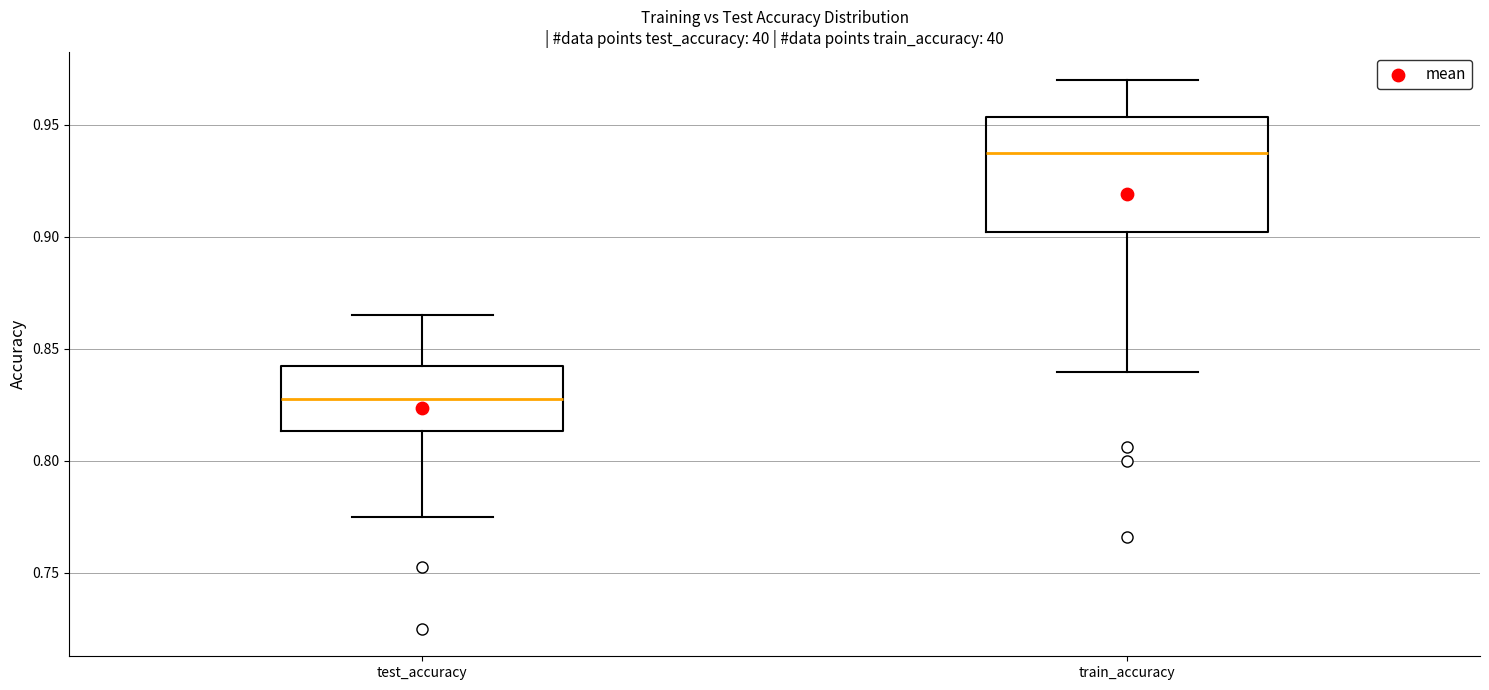

Reading left to right, read every box against the y-axis: the position of its median line, the range the box covers, and the ends of its whiskers. The values are not printed on the chart, so give them approximately, as read against the axis.

test_accuracy: median 0.825, box 0.815 to 0.845, whiskers 0.775 to 0.865
train_accuracy: median 0.935, box 0.900 to 0.955, whiskers 0.840 to 0.970